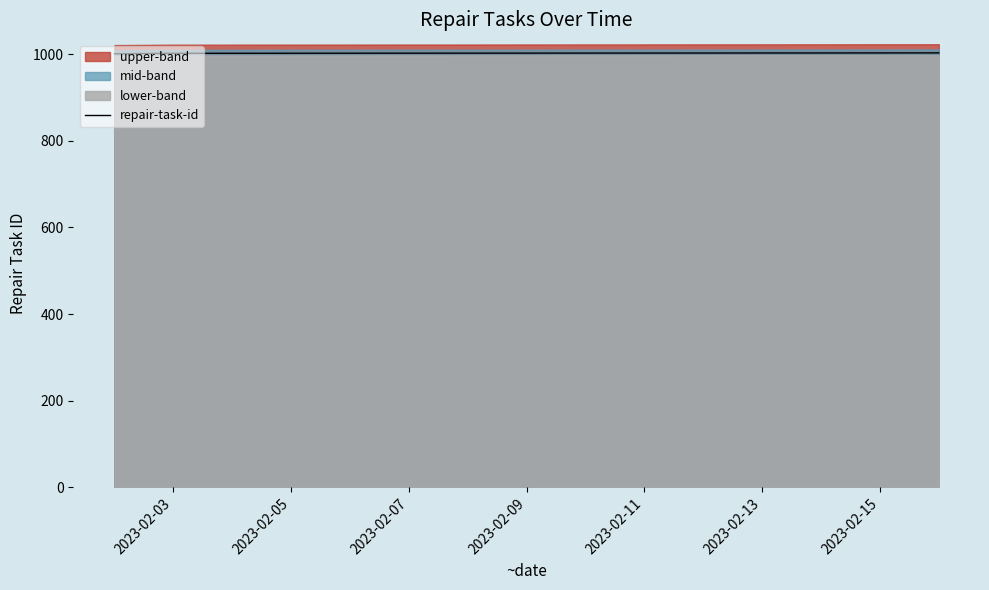

How many data points are less than 1002?

1